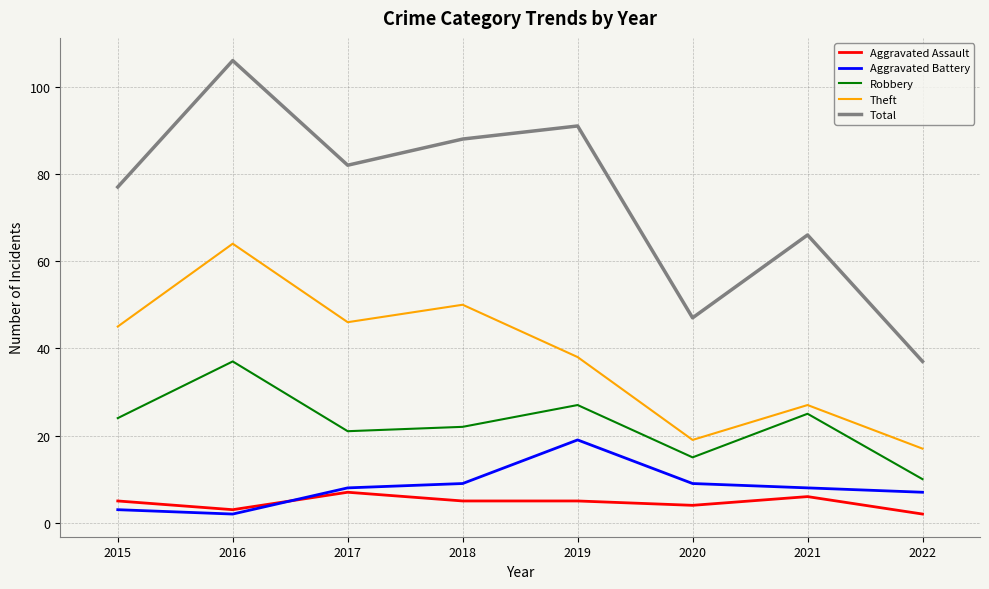

True or false: Total and Aggravated Battery intersect in this chart.

False